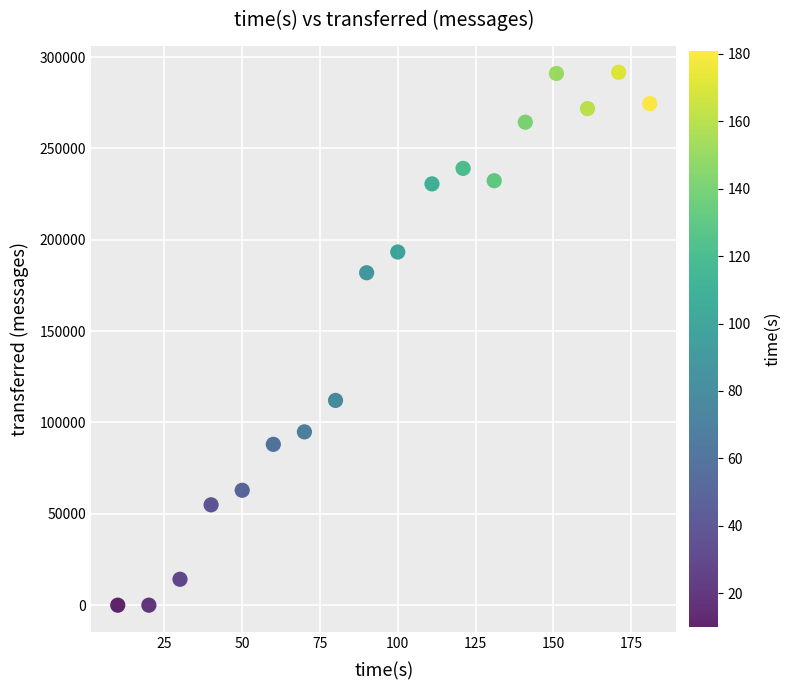

What is the range of Y values (max minus min)?

291660